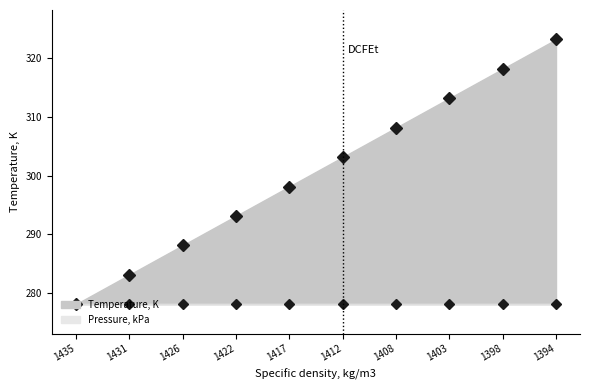

At which label is the value closest to 300?

1417